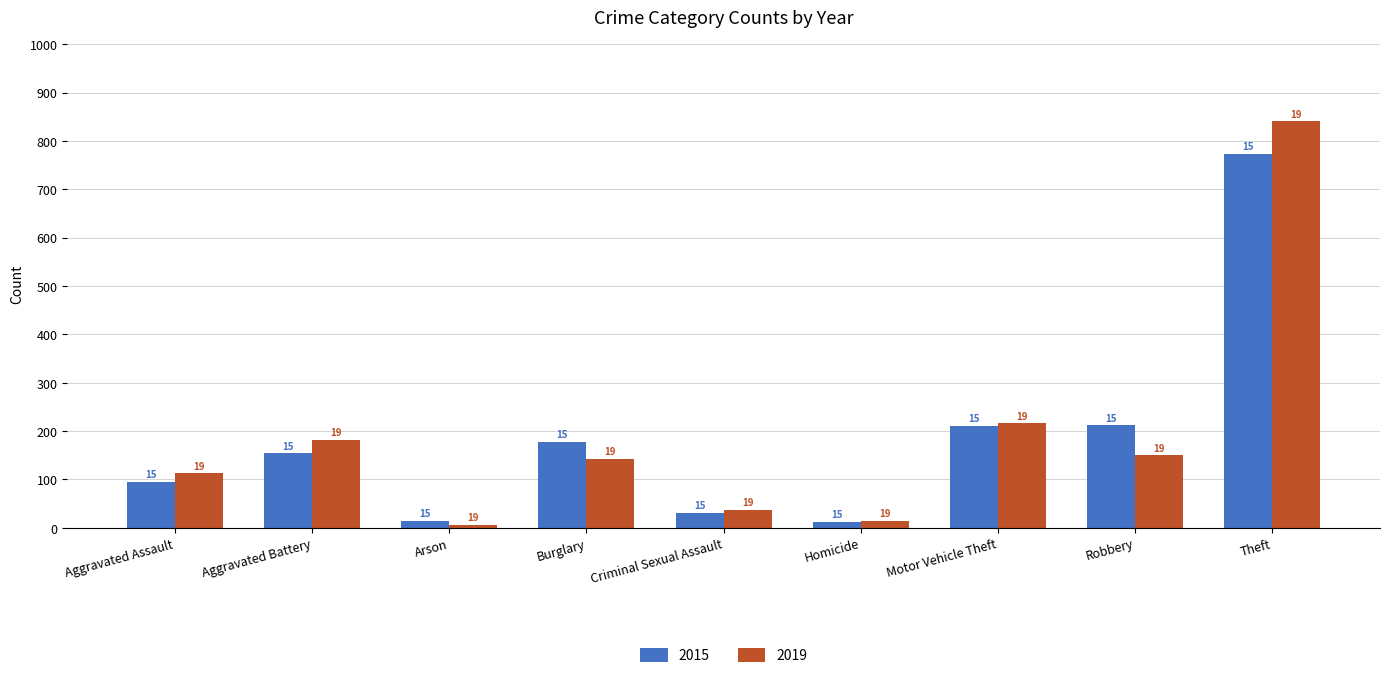

At Motor Vehicle Theft, list the series in order from largest to smallest.

2019, 2015